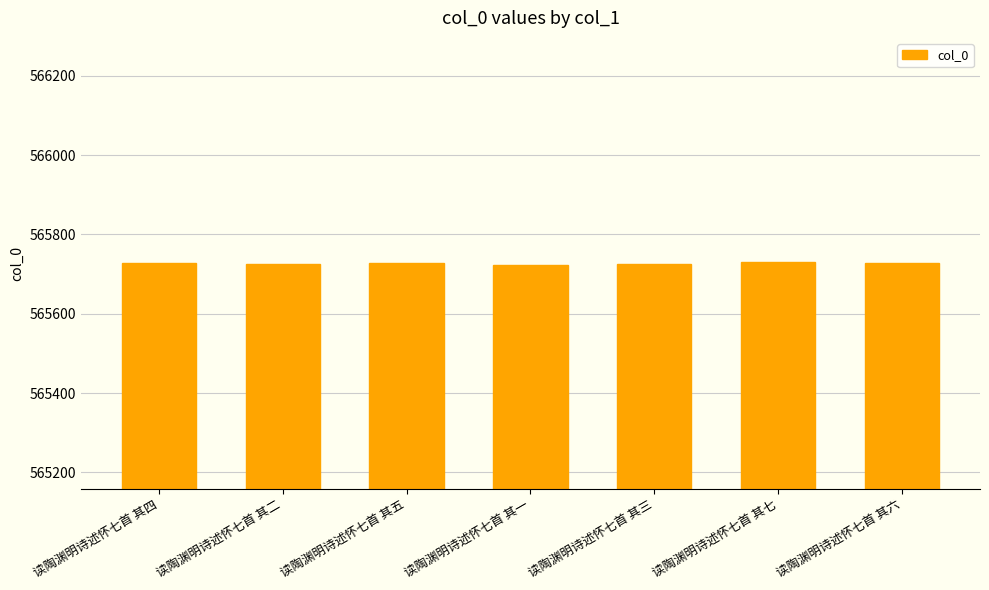

Is it true that the value at 读陶渊明诗述怀七首 其一 is 228623?

False